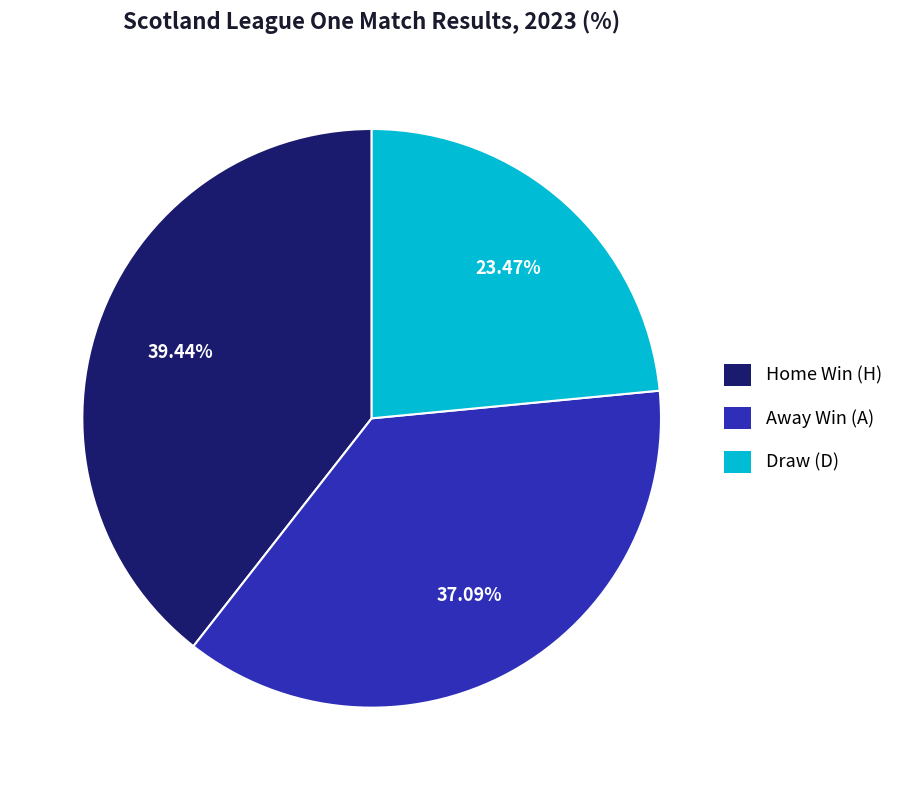

Between Draw (D) and Away Win (A), which is larger?

Away Win (A)